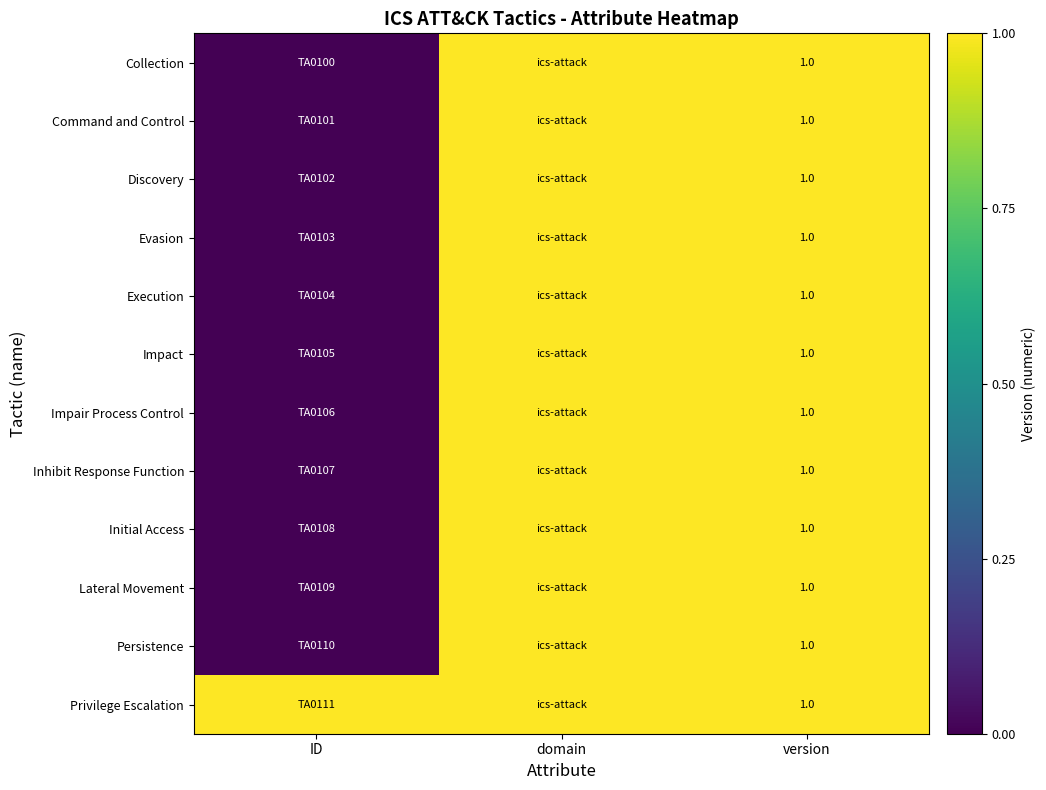

How many categories are shown in the chart?

3